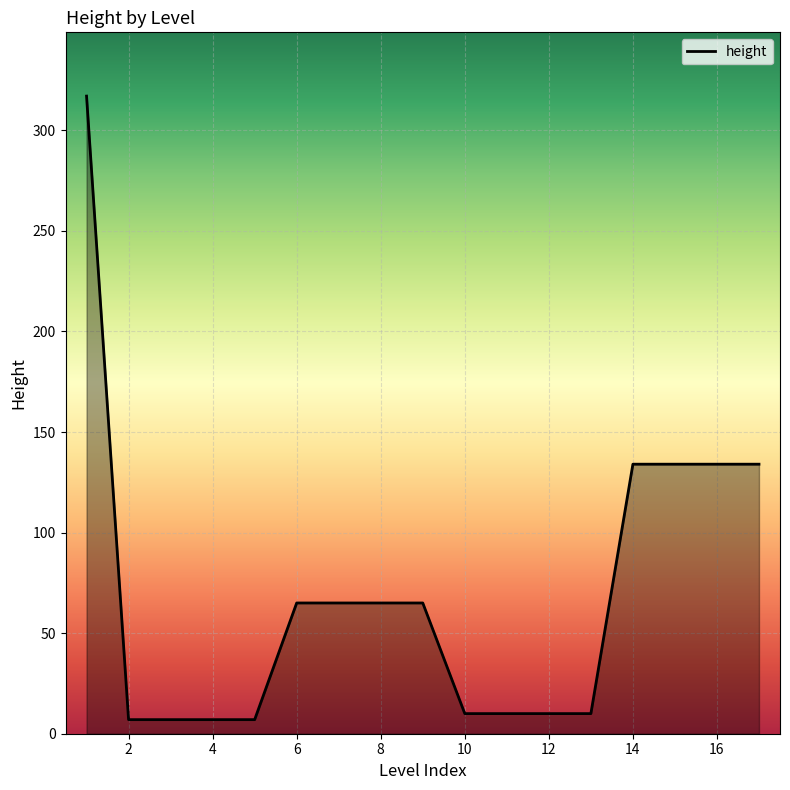

What is the difference between the maximum and minimum values?

310